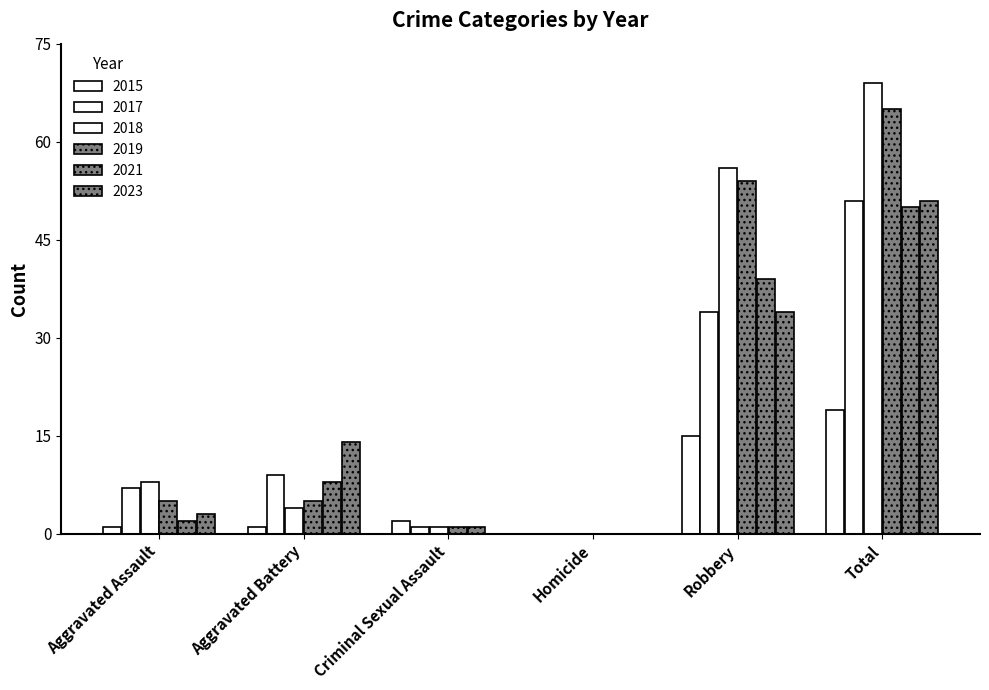

The value of 2019 at Robbery is 54. True or false?

True